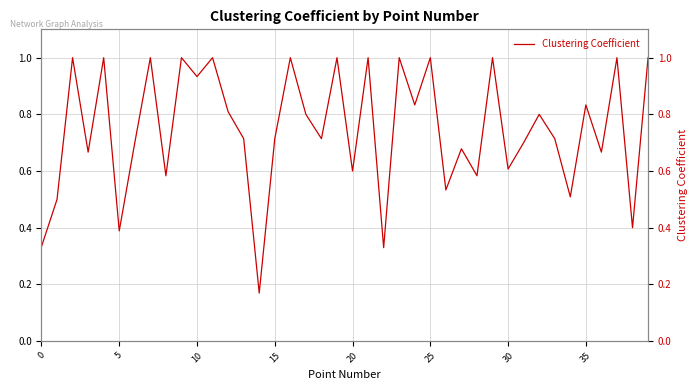

Between 21 and 36, which is larger?

21